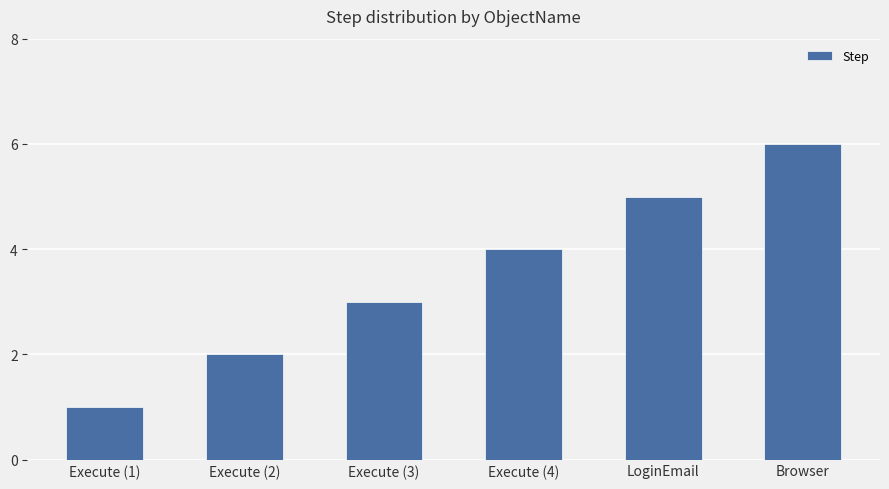

The value at Execute (4) is 4. True or false?

True